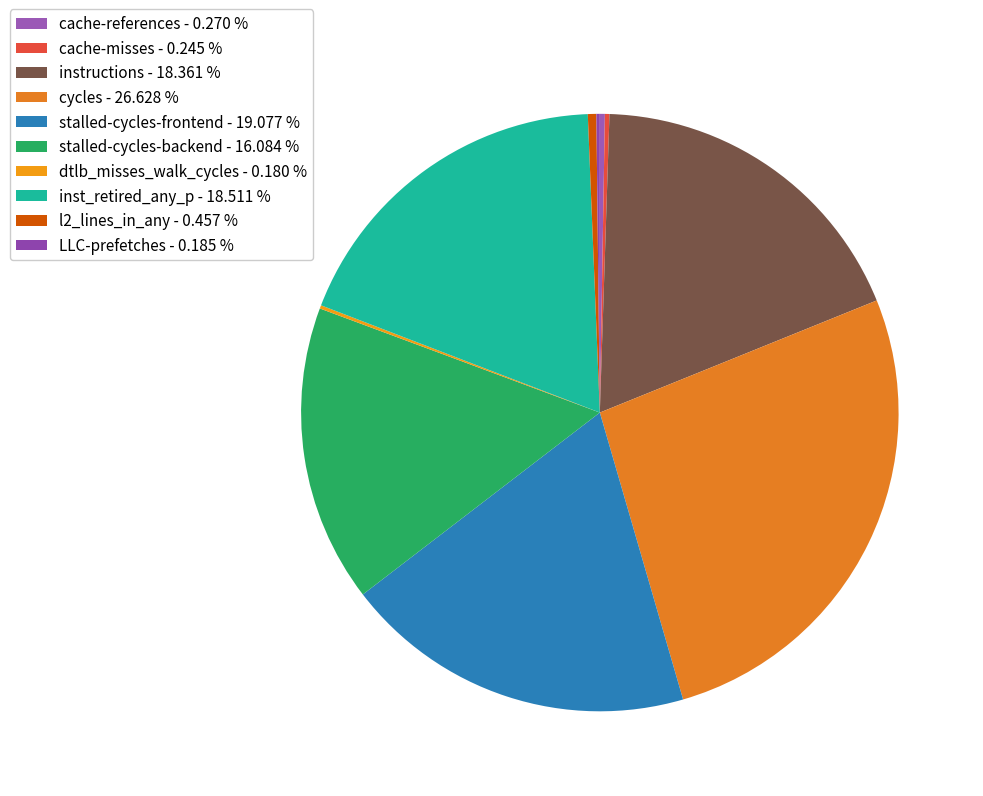

What is the total percentage of inst_retired_any_p and cycles?

45.1%